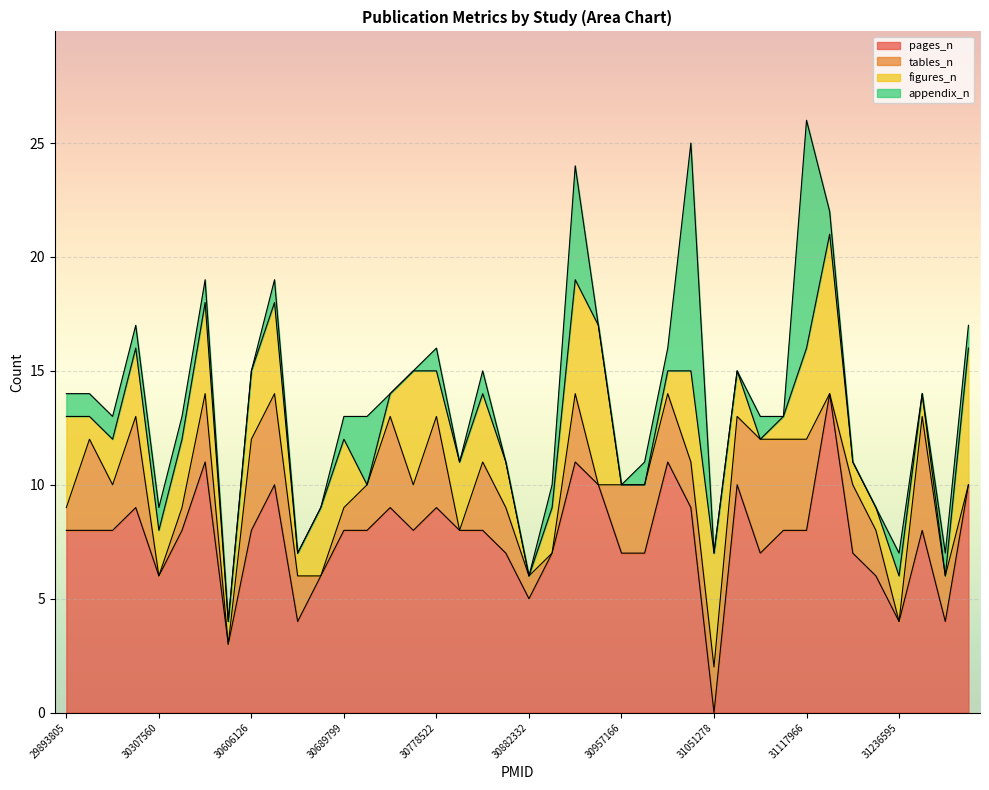

How many lines are shown in the chart?

4